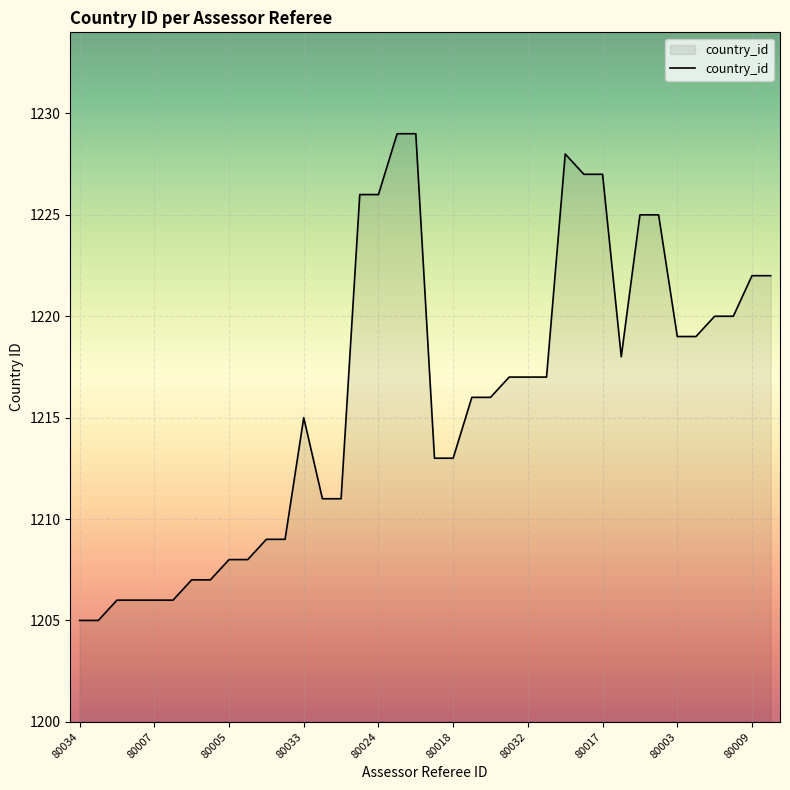

What is the greatest value displayed?

1229